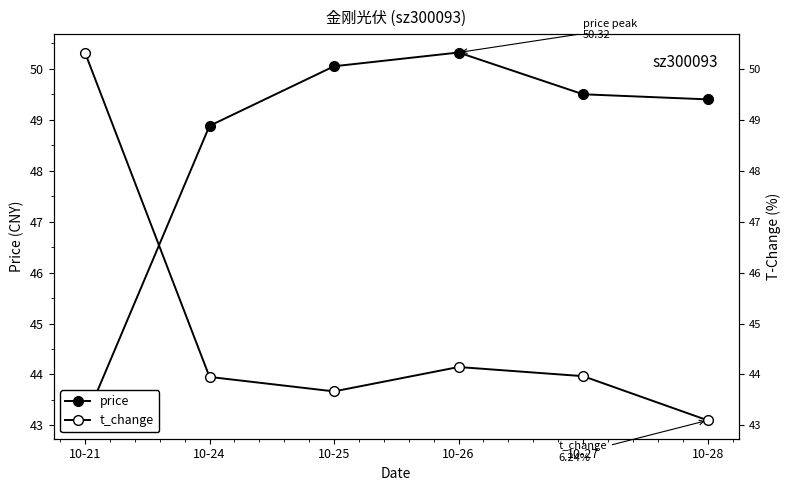

What is the total value across all series at 10-21?

93.4